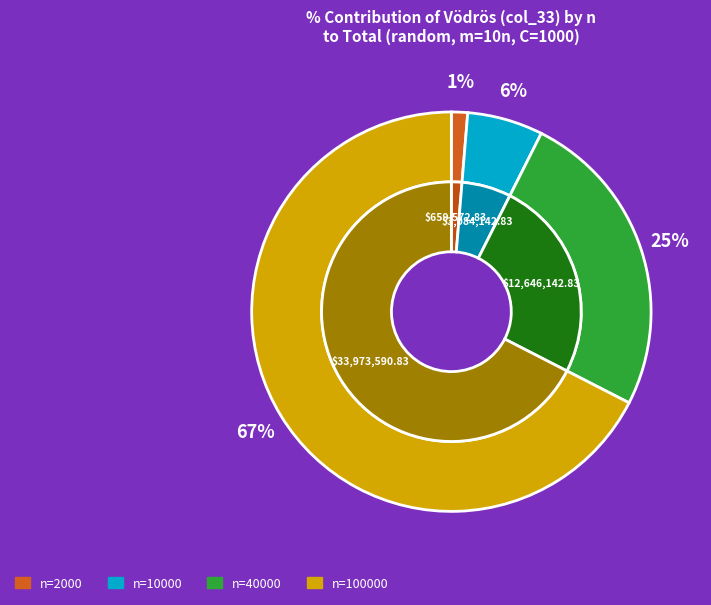

Which slice is the smallest?

2000